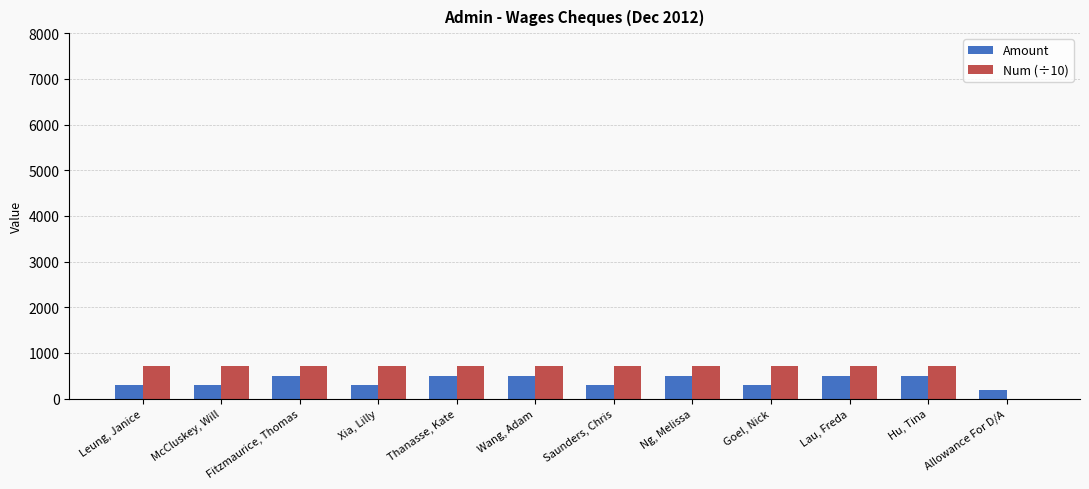

How many positive values does the Num (÷10) series have?

11